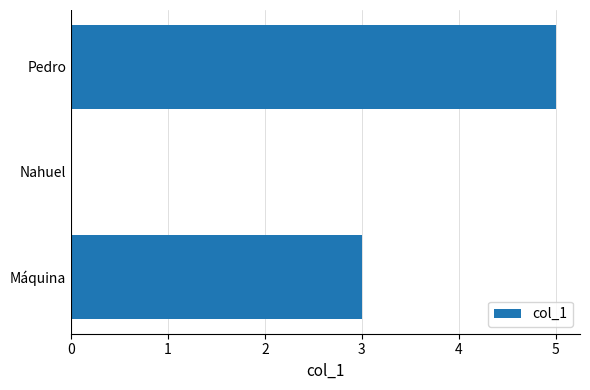

What is the change in value from Nahuel to Pedro?

+5